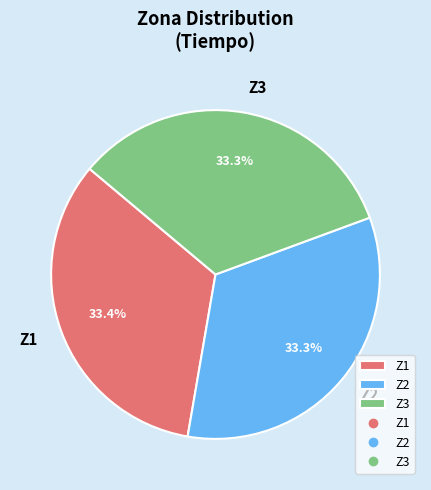

Does any single category account for the majority?

No